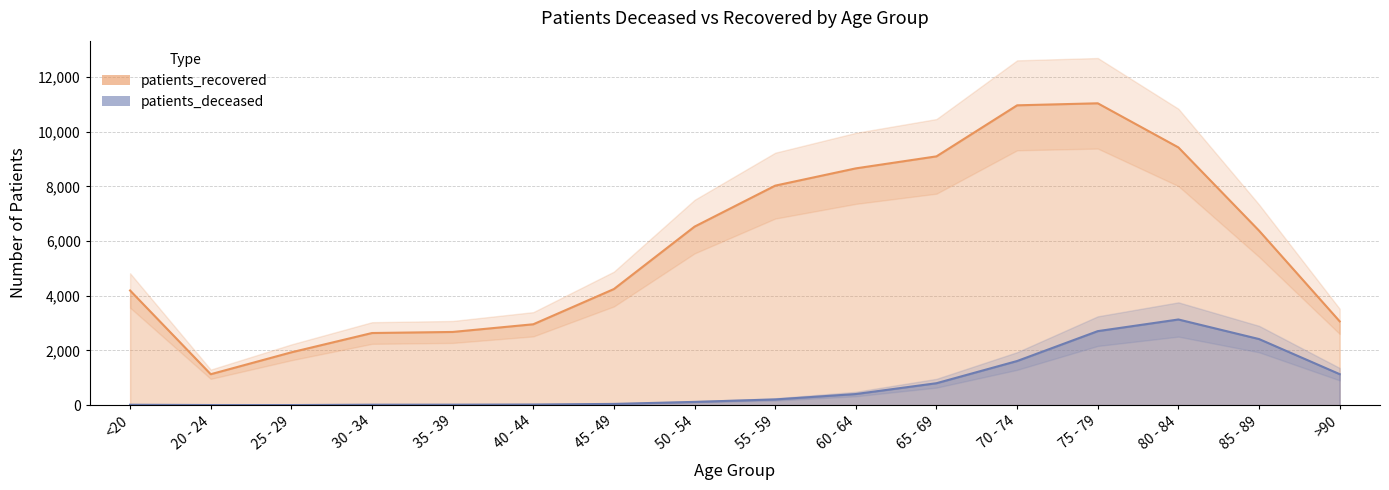

At which category does the chart reach its peak across all series?

75 - 79